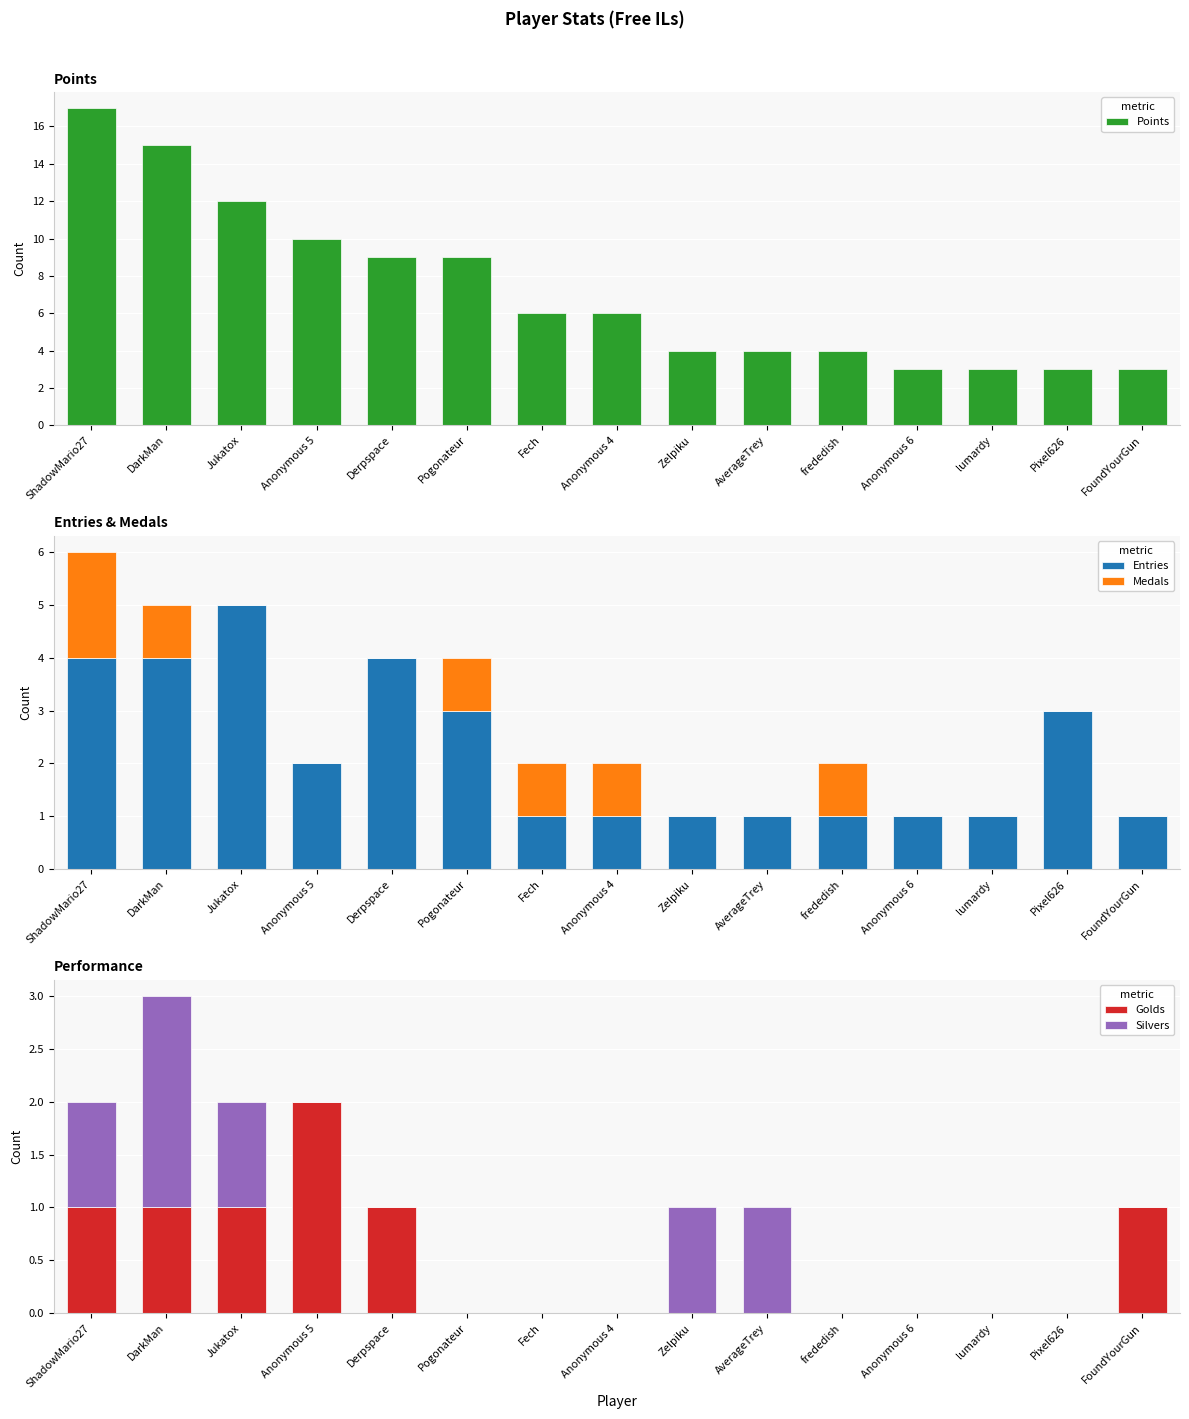

Which has a higher value, DarkMan or Jukatox?

DarkMan